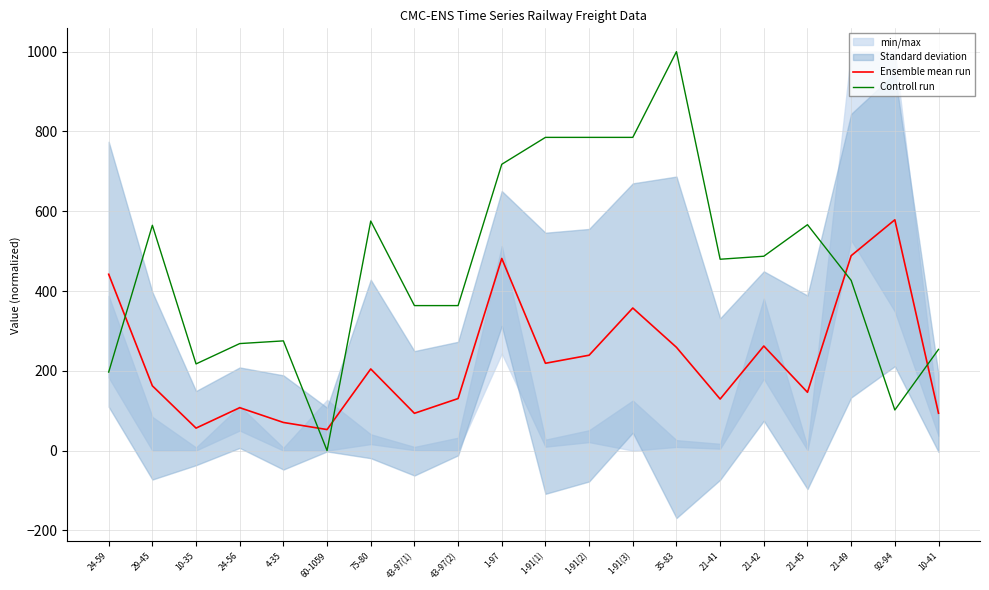

How many data points in Ensemble mean run are above 204?

10